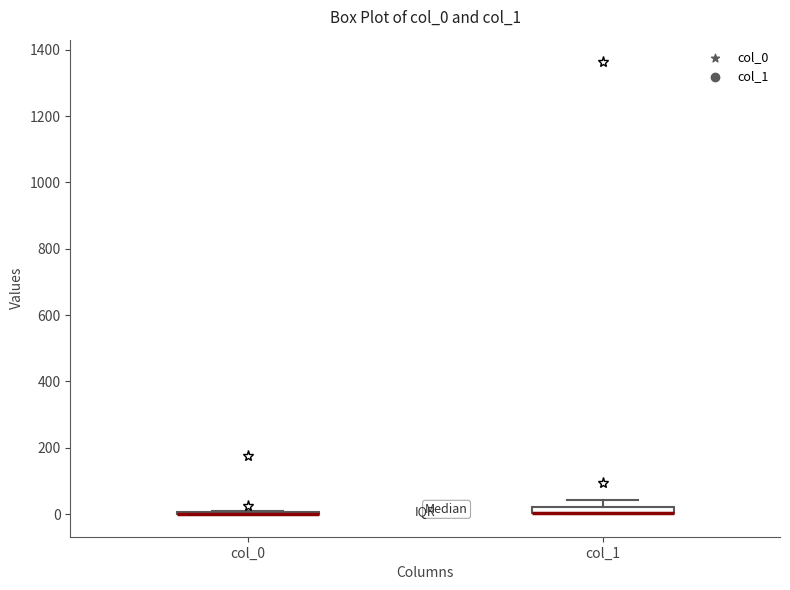

Where does the upper whisker of the box for col_1 end on the y-axis? The values are not printed on the chart, so give them approximately, as read against the axis.

40